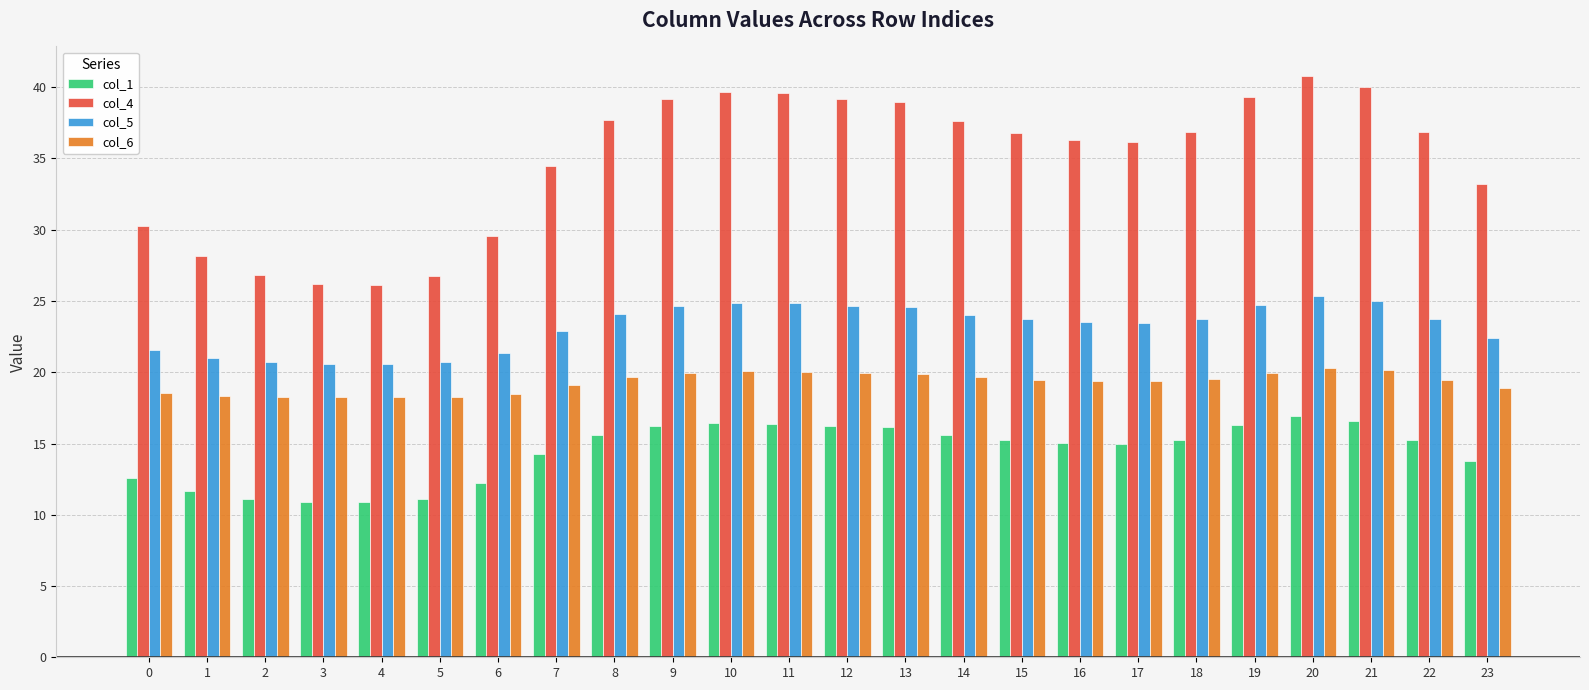

Which series has the widest spread of values?

col_4